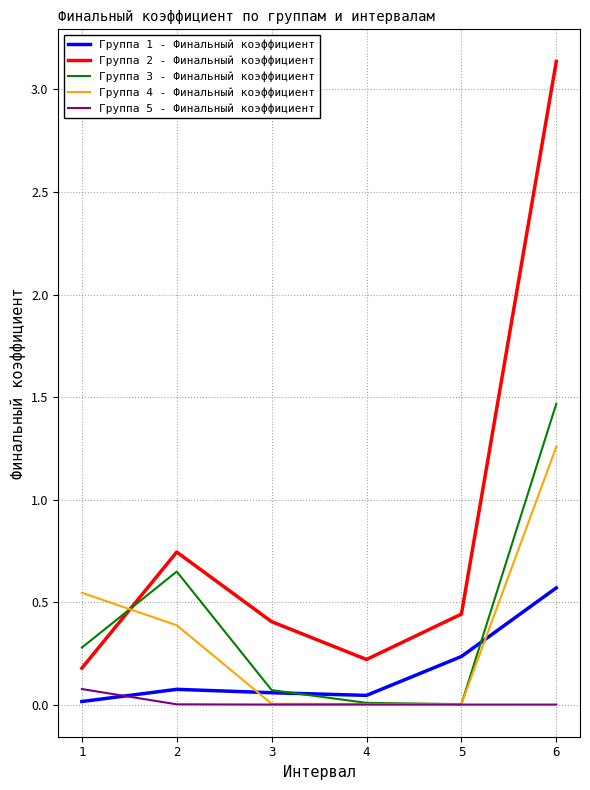

At which label is Группа 2 - Финальный коэффициент closest to 1?

2